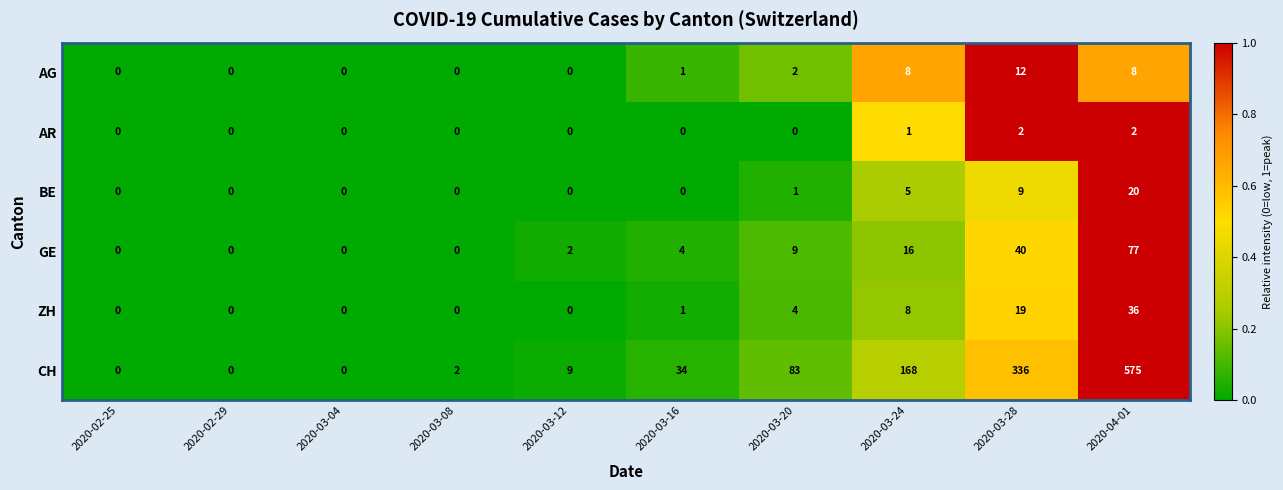

What is the sum of the ZH values at 2020-03-20 and 2020-02-25?

4